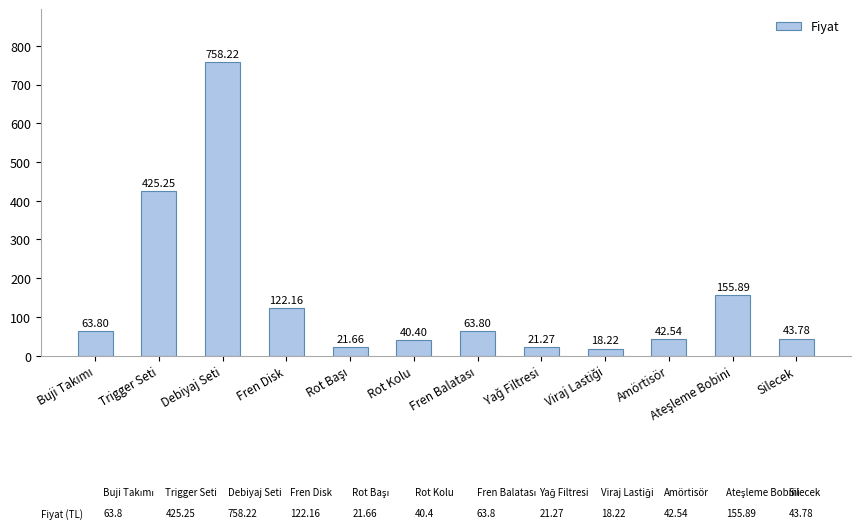

At which label is the value closest to 388?

Trigger Seti